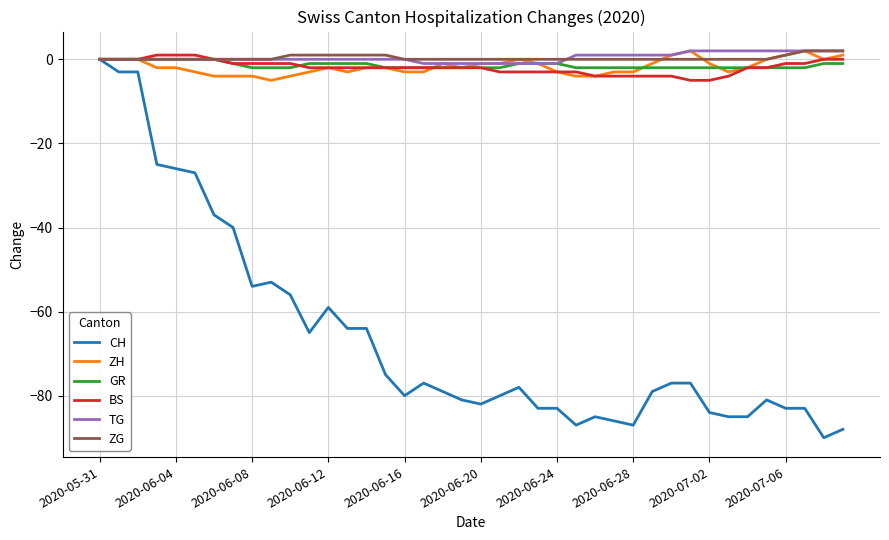

Which series has the largest range (max minus min)?

CH